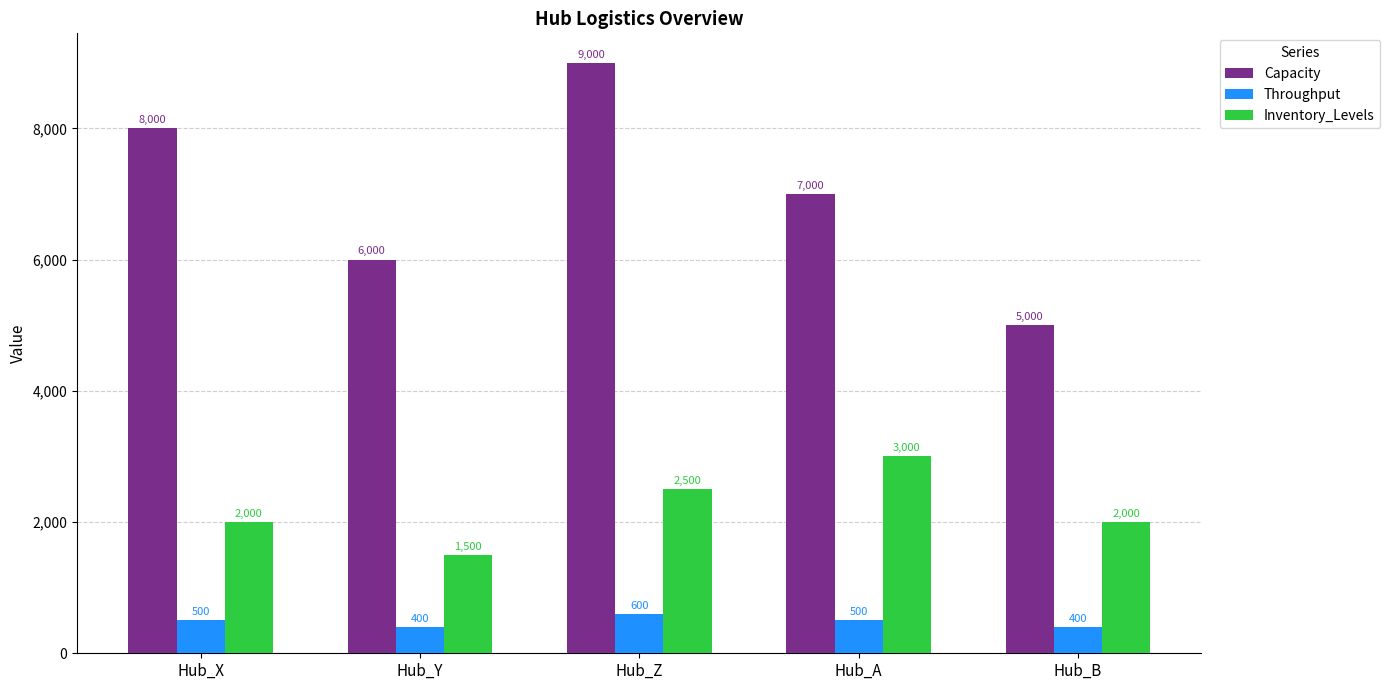

What is the label of the 3rd bar from the left?

Hub_Z